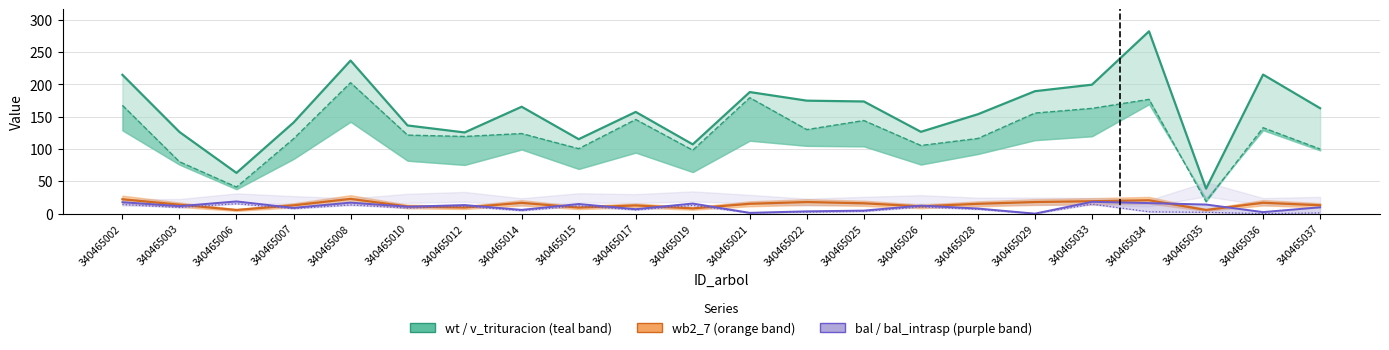

Which series has the largest total across all categories?

wt (total biomass)